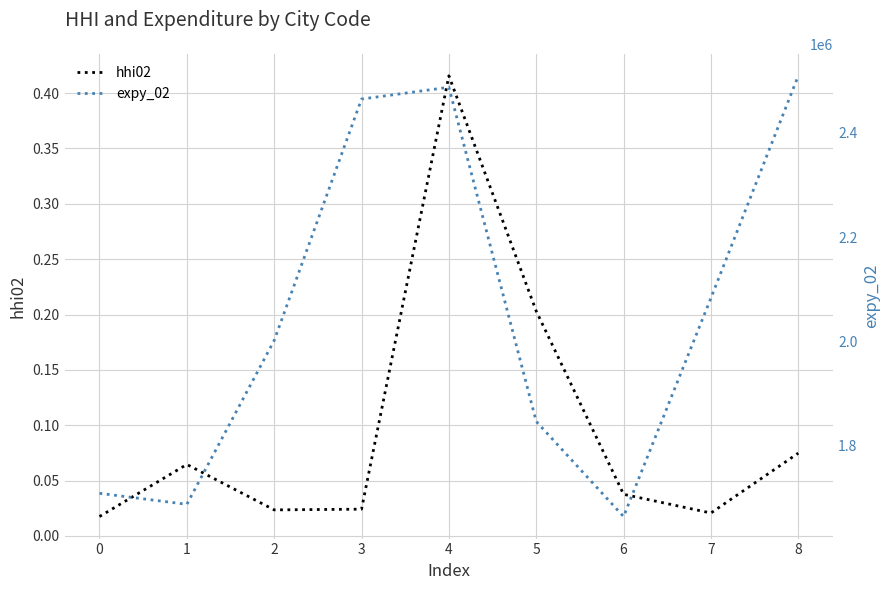

At which label does hhi02 reach its peak?

4